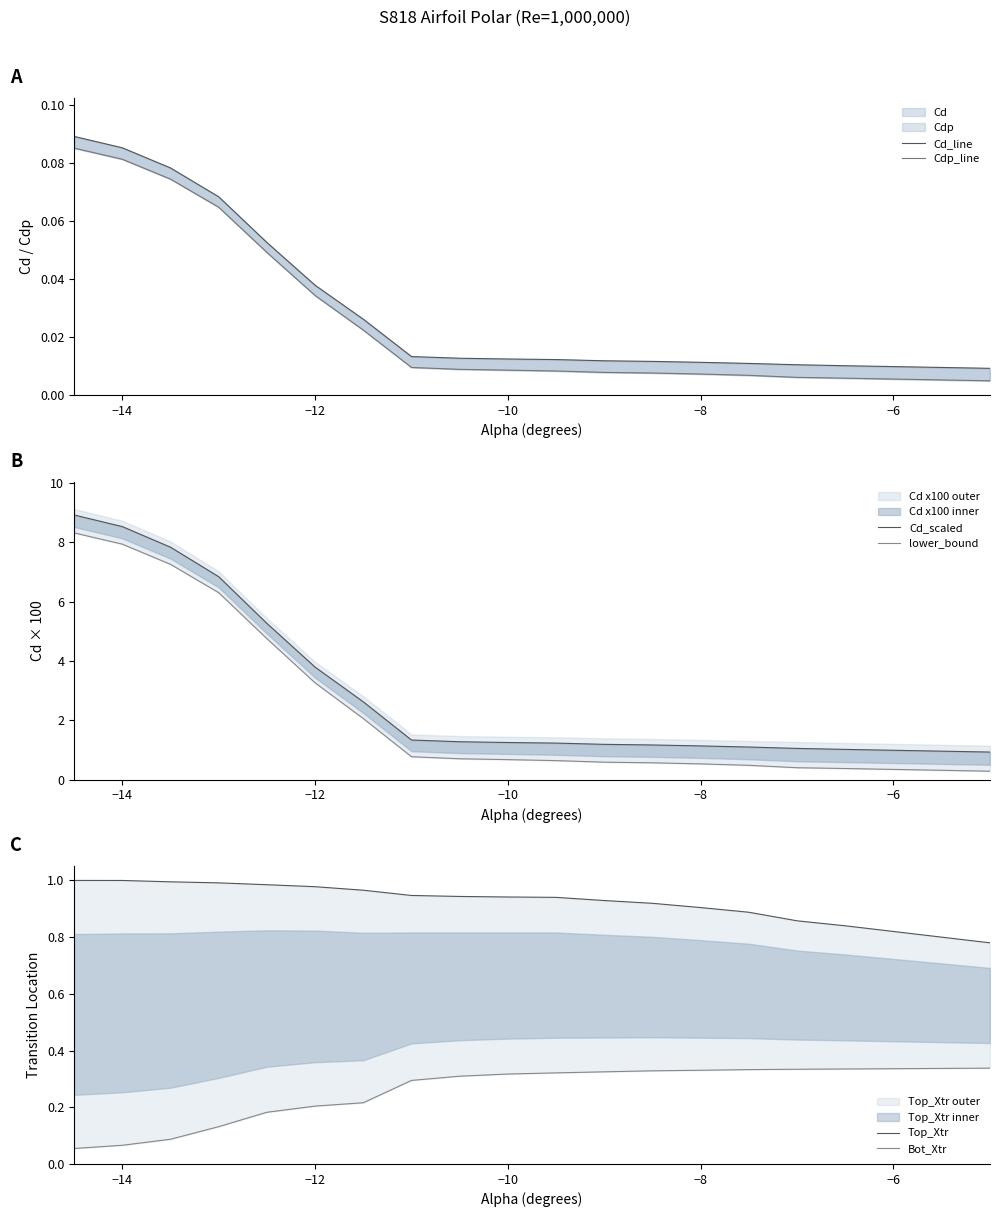

Is it true that Cd_scaled equals 0.3 at 19?

False